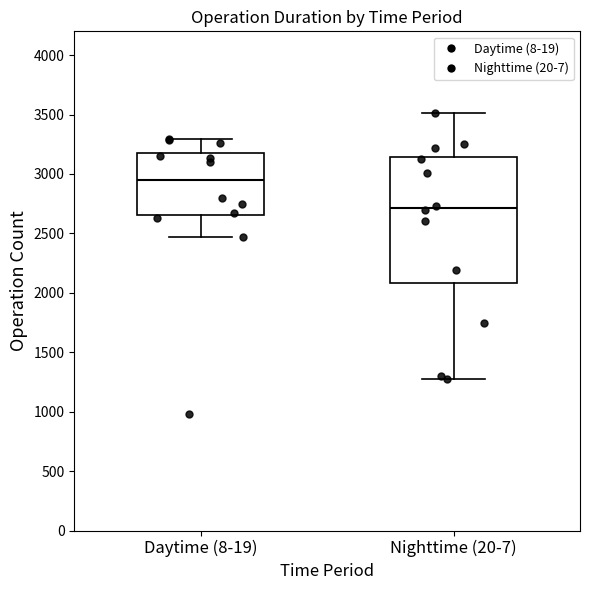

Reading left to right, transcribe this box plot: for each box, give where its median line is, the range the box spans, and where its two whiskers end, as read against the y-axis. The values are not printed on the chart, so give them approximately, as read against the axis.

Daytime (8-19): median 2950, box 2650 to 3200, whiskers 2450 to 3300
Nighttime (20-7): median 2700, box 2100 to 3150, whiskers 1300 to 3500